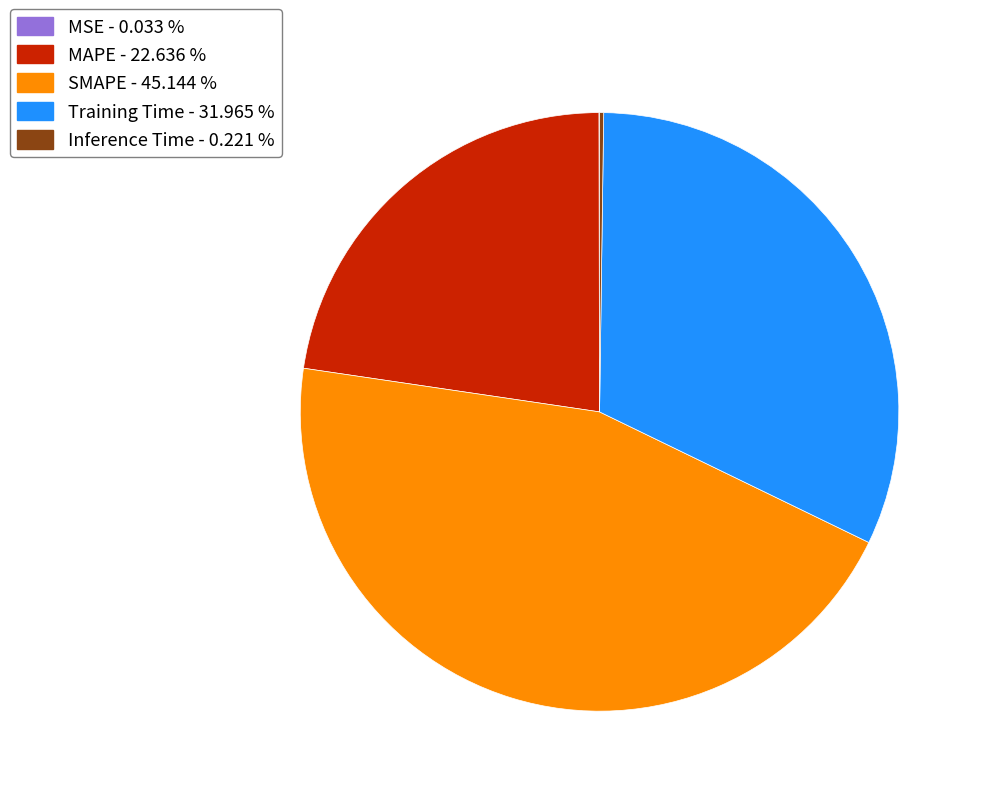

Is the sum of Training Time and MAPE greater than half?

Yes